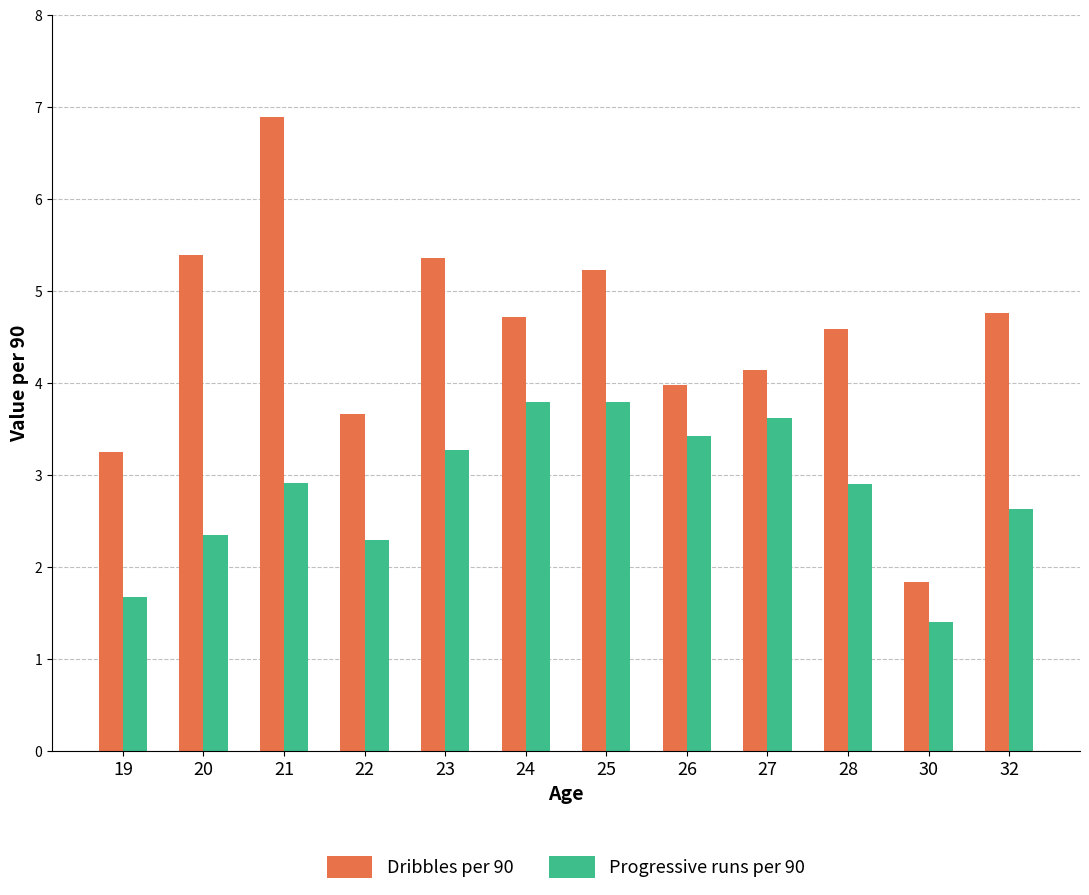

At 25, list the series in order from smallest to largest.

Progressive runs per 90, Dribbles per 90